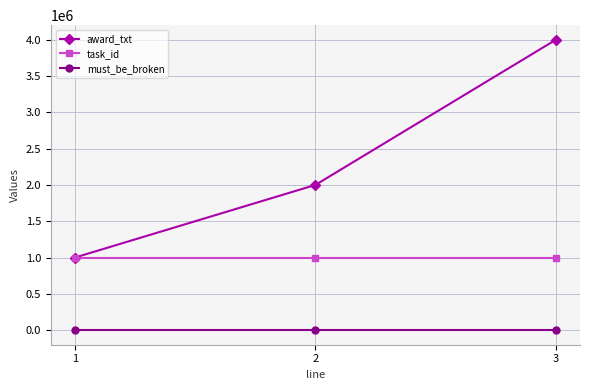

At how many categories does at least one series exceed 1408377?

2